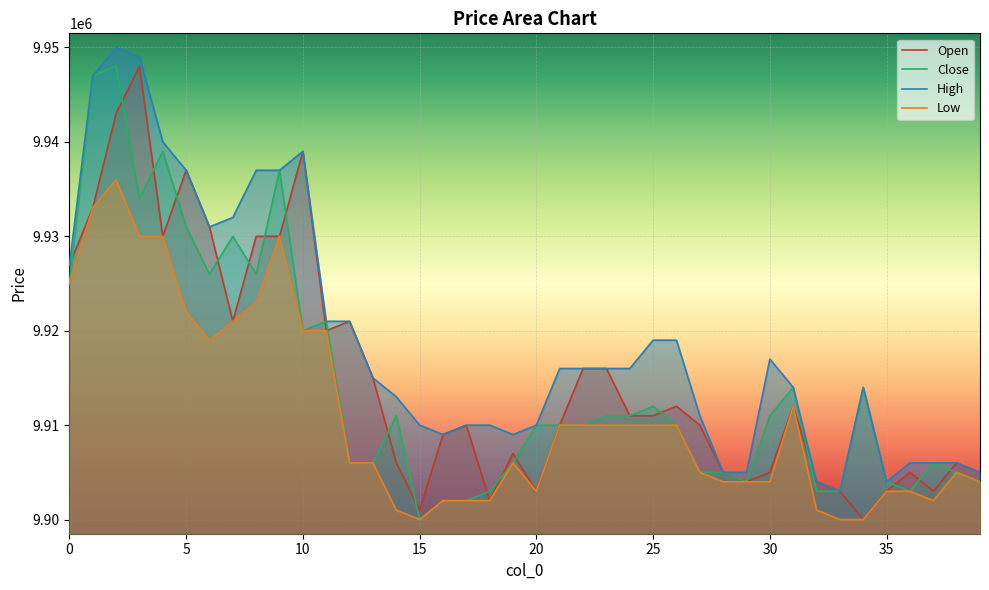

Which series changed the most between 6 and 22?

close